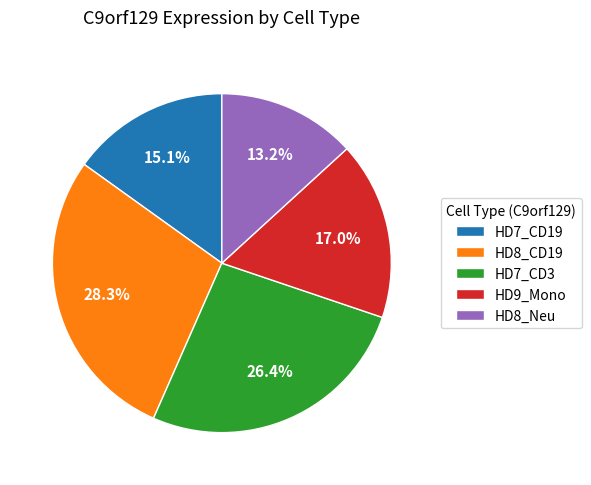

What percentage is NOT represented by HD7_CD3?

73.6%